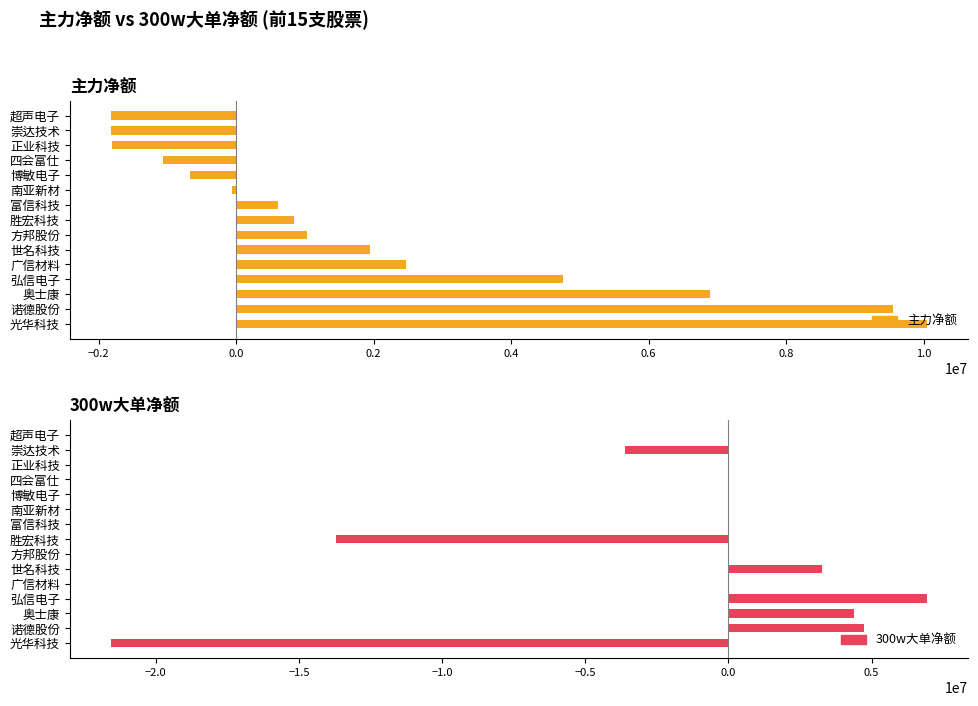

Which series has the largest range (max minus min)?

300w大单净额